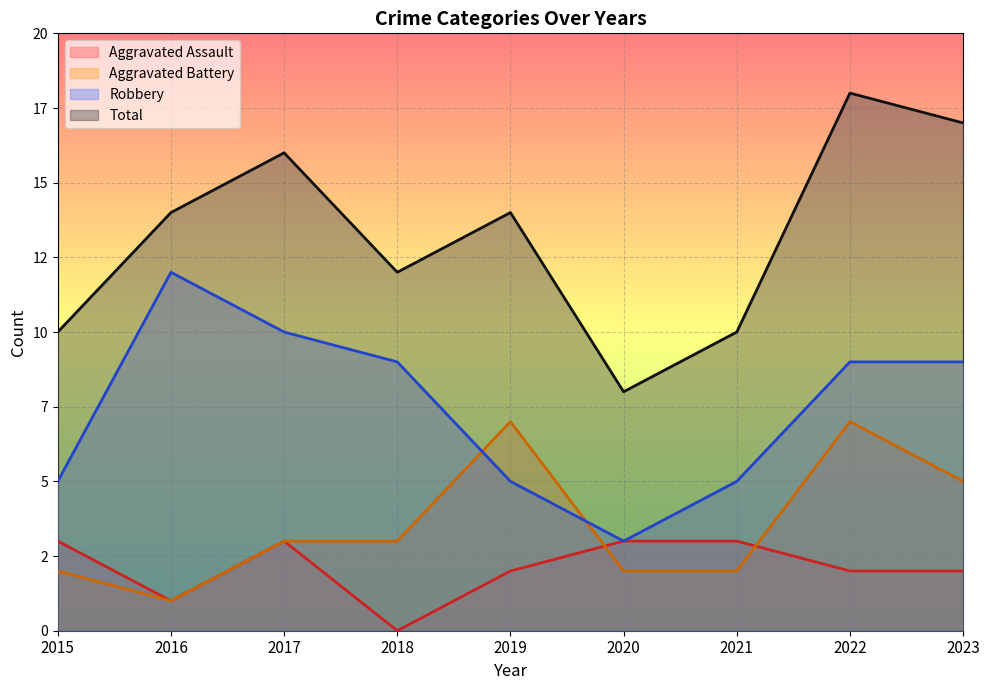

Reading left to right, transcribe all the data shown in this chart.

Aggravated Assault: 3	1	3	0	2	3	3	2	2
Aggravated Battery: 2	1	3	3	7	2	2	7	5
Robbery: 5	12	10	9	5	3	5	9	9
Total: 10	14	16	12	14	8	10	18	17